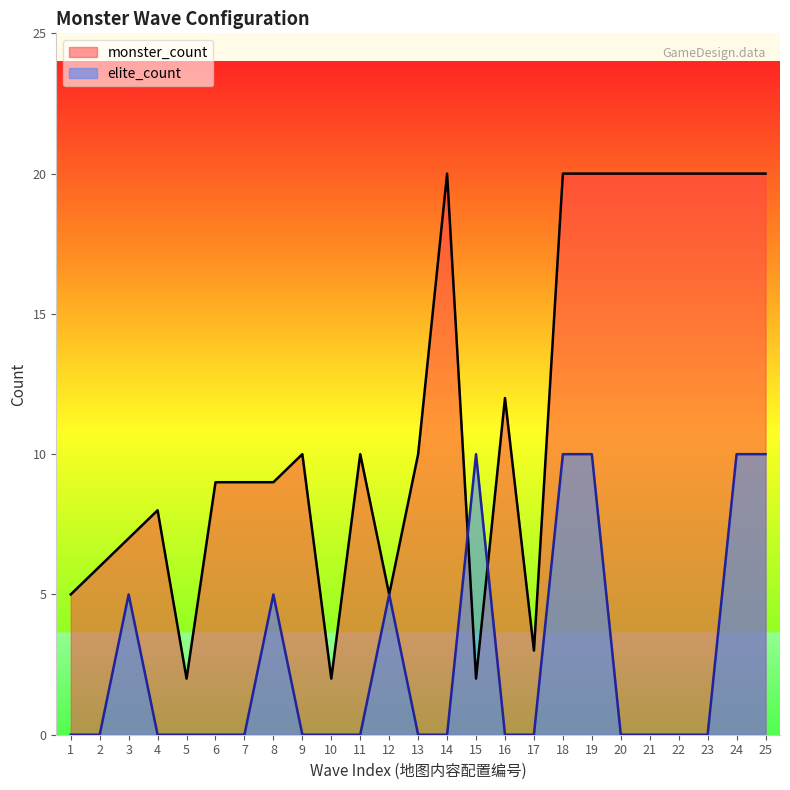

Is the value of elite_count at 25 greater than the value of monster_count at 23?

No